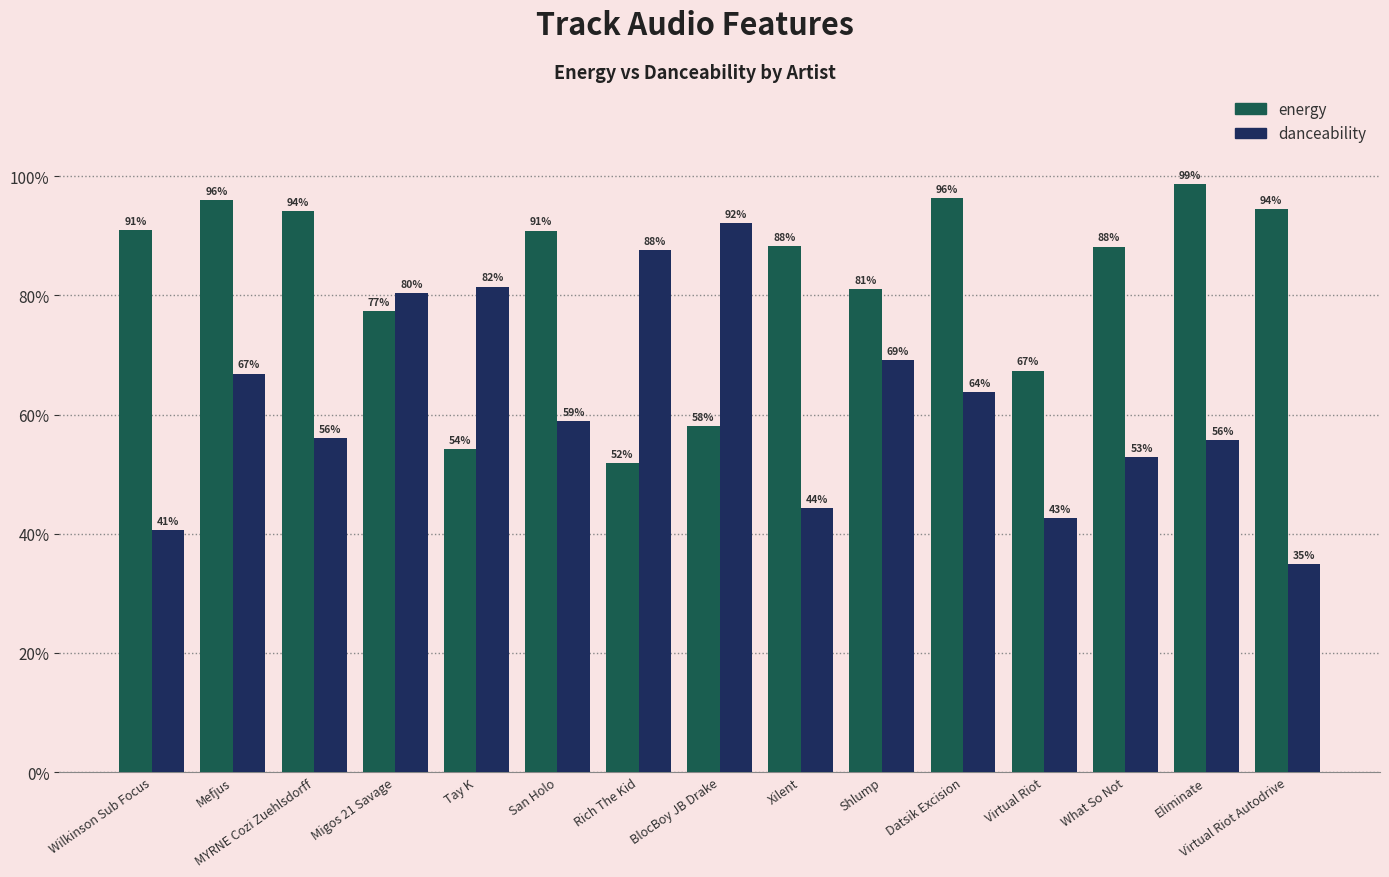

What are all the series names shown in the legend?

energy, danceability